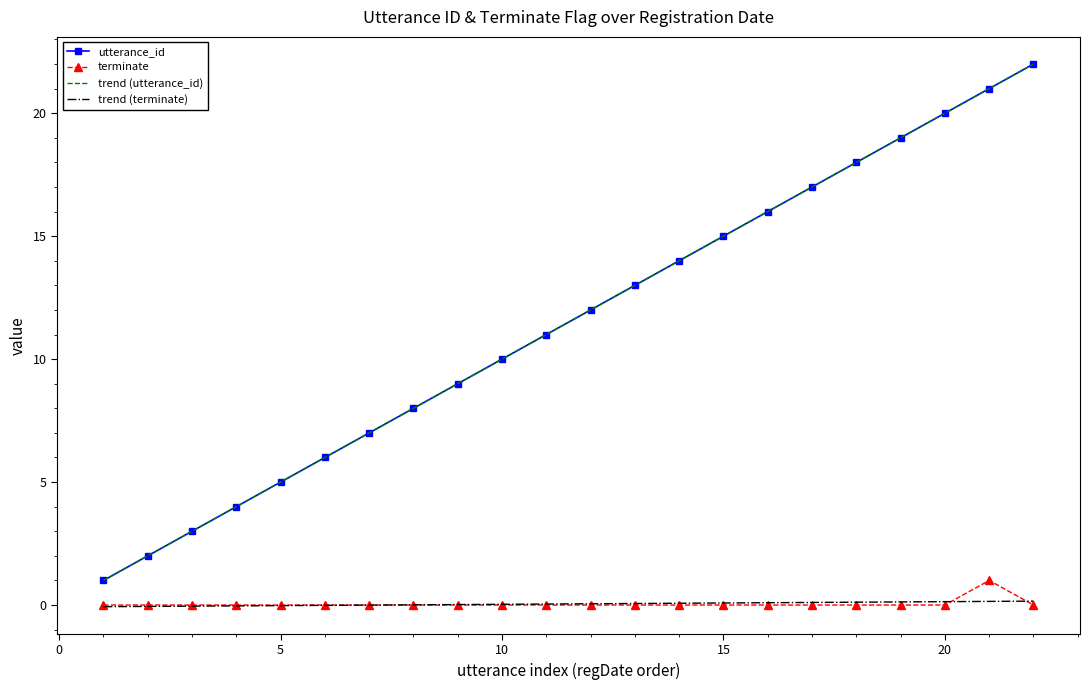

True or false: utterance_id has more than 1 interior local peaks.

False